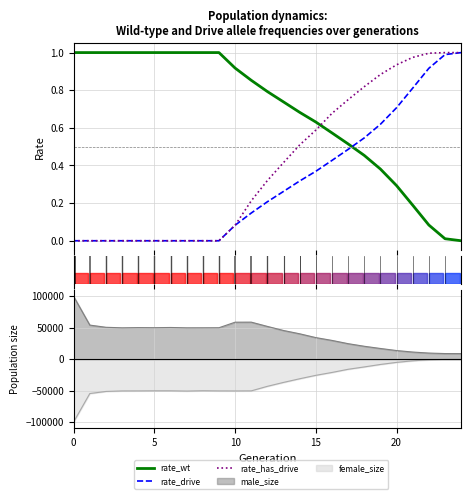

At 22, list the series in order from largest to smallest.

rate_has_drive, rate_drive, rate_wt